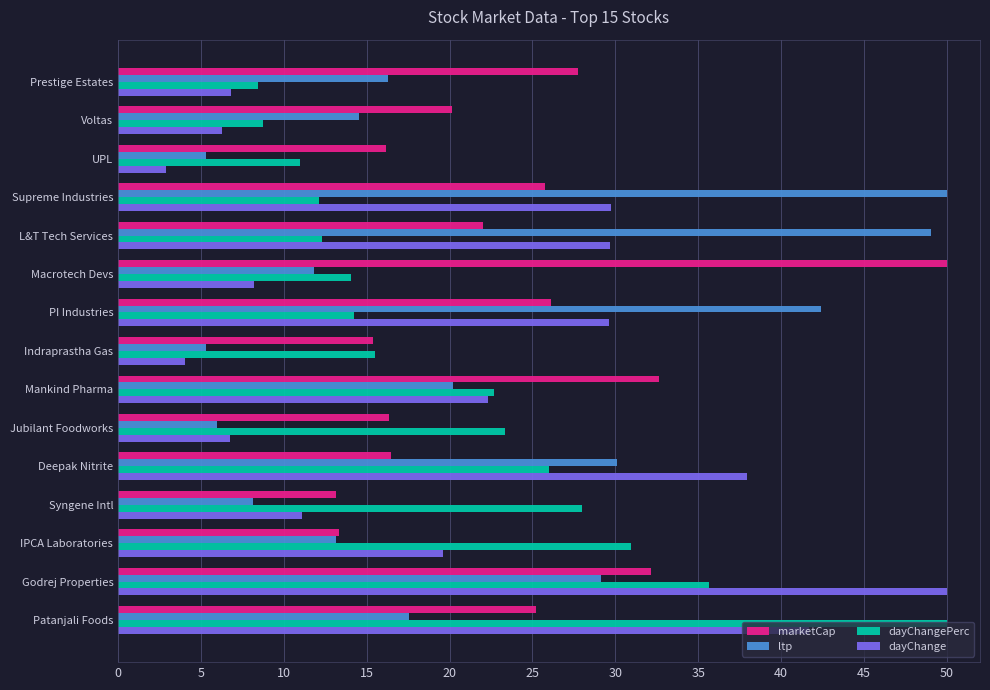

What are all the series names shown in the legend?

marketCap, ltp, dayChangePerc, dayChange